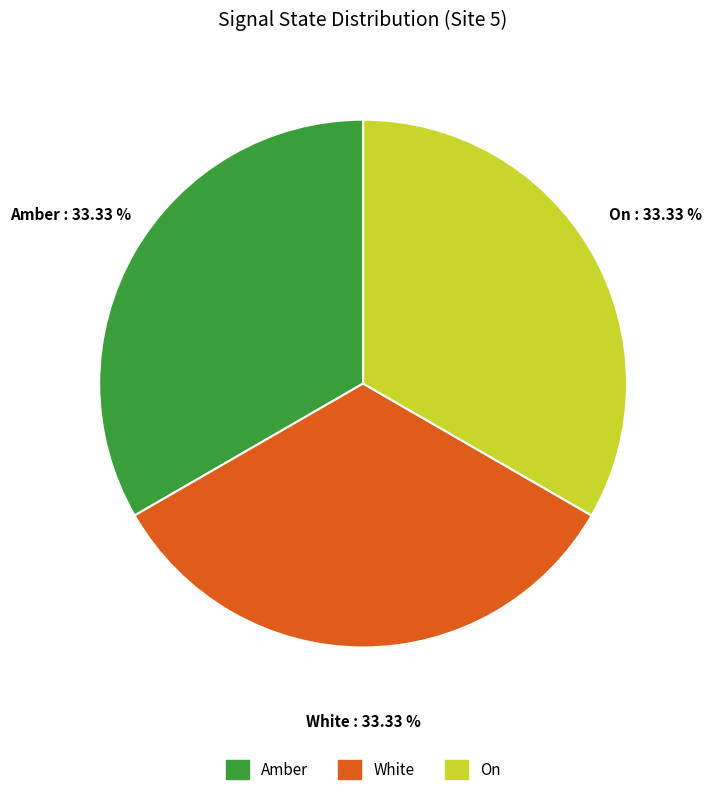

Does any single category account for the majority?

No